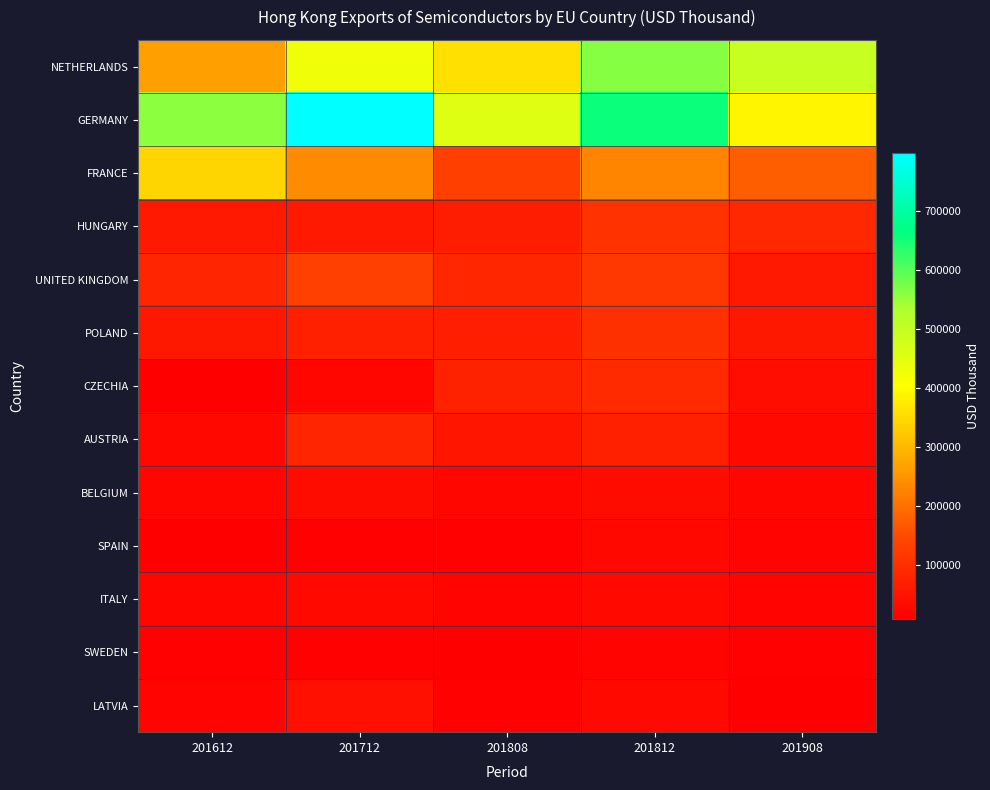

Reading left to right, list all the values displayed in this chart.

NETHERLANDS: 201612=267829.9	201712=425345.0	201808=357239.1	201812=565769.0	201908=495645.0
GERMANY: 201612=559816.1	201712=797910.2	201808=453347.6	201812=658589.2	201908=388847.1
FRANCE: 201612=343373.9	201712=239238.6	201808=131330.0	201812=228332.5	201908=176156.5
HUNGARY: 201612=58848.1	201712=60373.4	201808=64982.3	201812=106487.6	201908=87217.4
UNITED KINGDOM: 201612=80775.1	201712=133398.6	201808=83241.4	201812=115271.0	201908=58595.1
POLAND: 201612=58155.2	201712=73502.1	201808=68284.2	201812=101903.0	201908=57376.2
CZECHIA: 201612=11572.9	201712=21512.9	201808=74695.7	201812=89204.3	201908=37746.0
AUSTRIA: 201612=25673.4	201712=80074.8	201808=51440.9	201812=72193.7	201908=30001.6
BELGIUM: 201612=21658.6	201712=36532.6	201808=23873.0	201812=35107.8	201908=21775.2
SPAIN: 201612=8967.2	201712=12702.5	201808=13481.8	201812=24952.4	201908=20947.7
ITALY: 201612=23015.3	201712=27876.2	201808=18878.0	201812=27657.1	201908=20167.6
SWEDEN: 201612=14009.1	201712=12276.0	201808=10331.0	201812=18616.6	201908=13207.2
LATVIA: 201612=20292.6	201712=39814.1	201808=14794.0	201812=28149.0	201908=11227.8